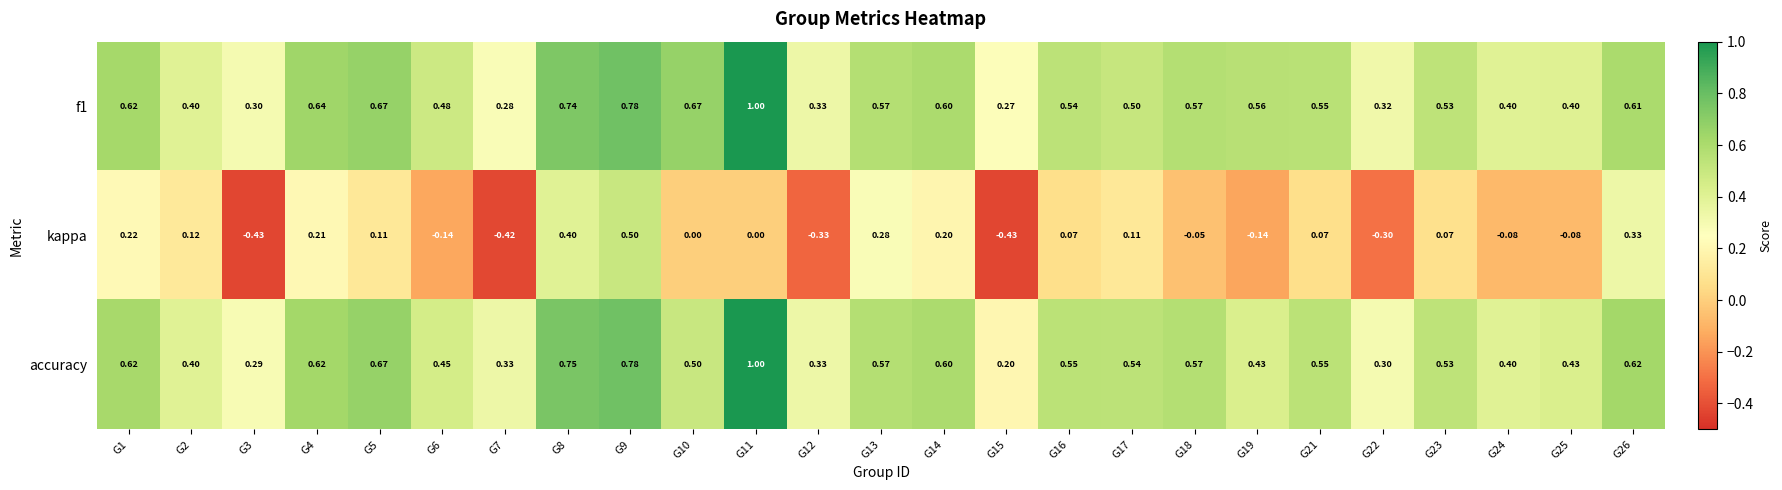

At how many categories does at least one series exceed 0?

25